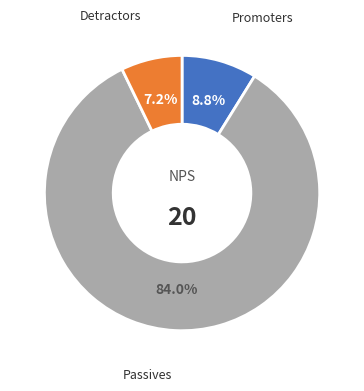

Does any single category account for the majority?

Yes